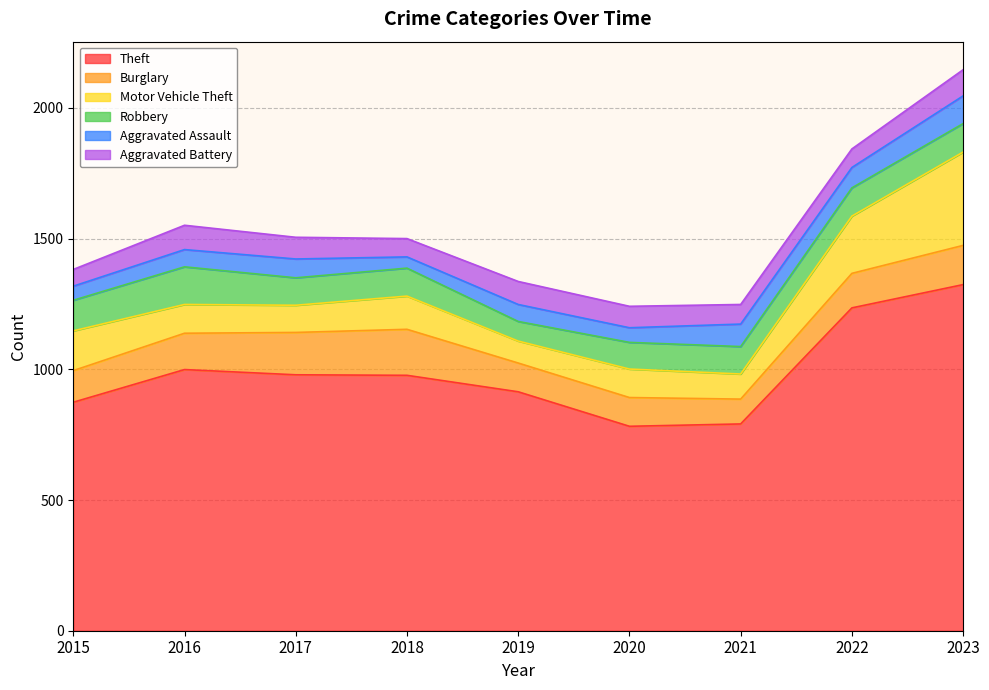

What is the maximum value shown in the chart?

1324